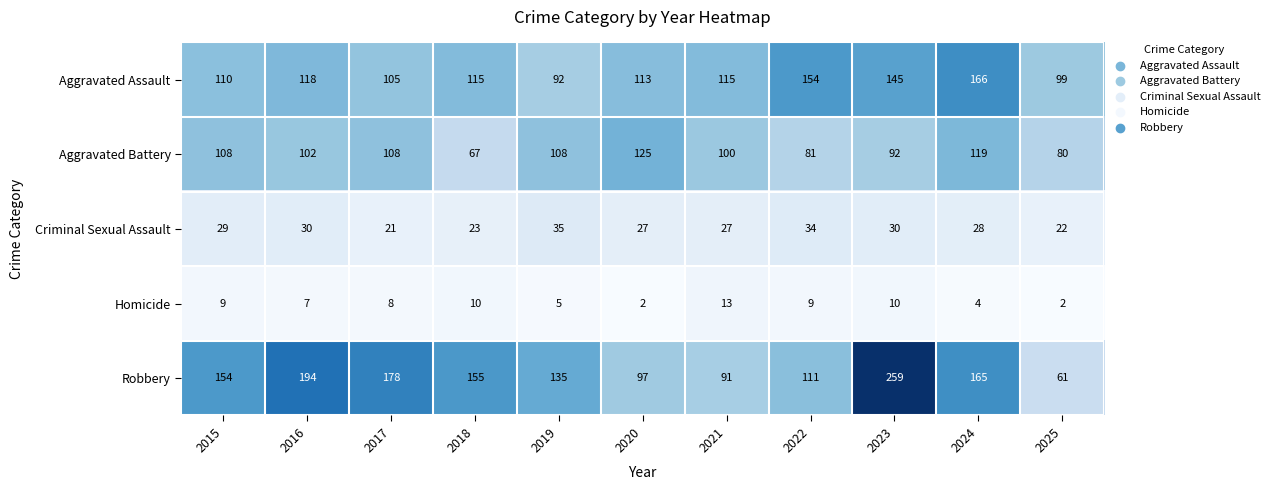

At which label is Criminal Sexual Assault closest to 28?

2024